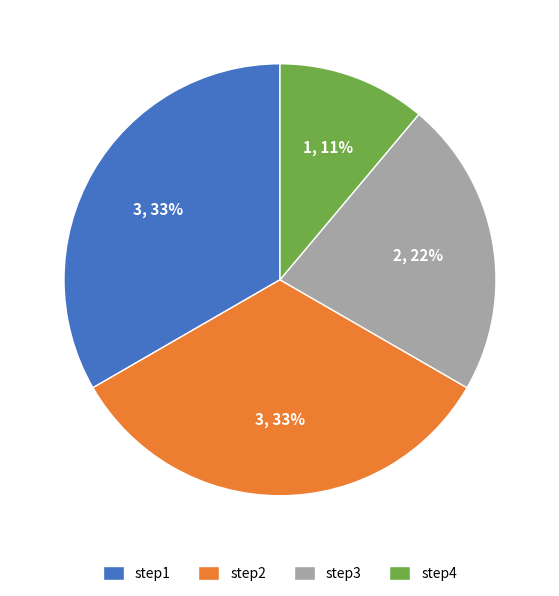

Is it true that step1 is 33% of the pie?

True